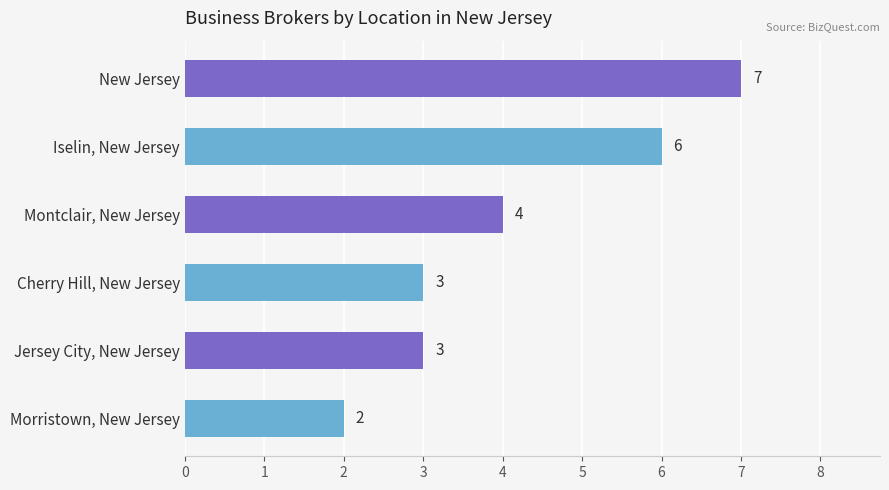

What is the value of the 3rd bar from the top?

4